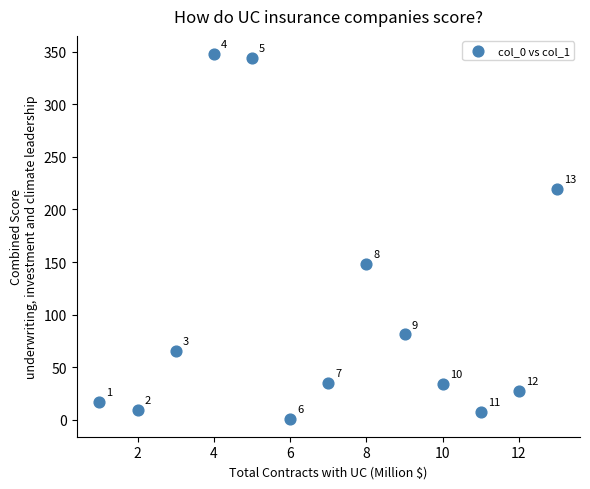

What Y value in the scatter plot is closest to 174?

148.2